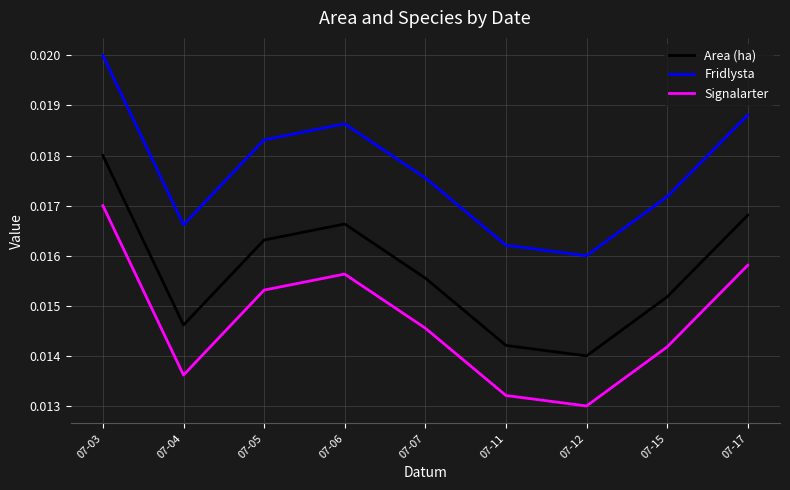

At which category is the sum across all series the highest?

07-03